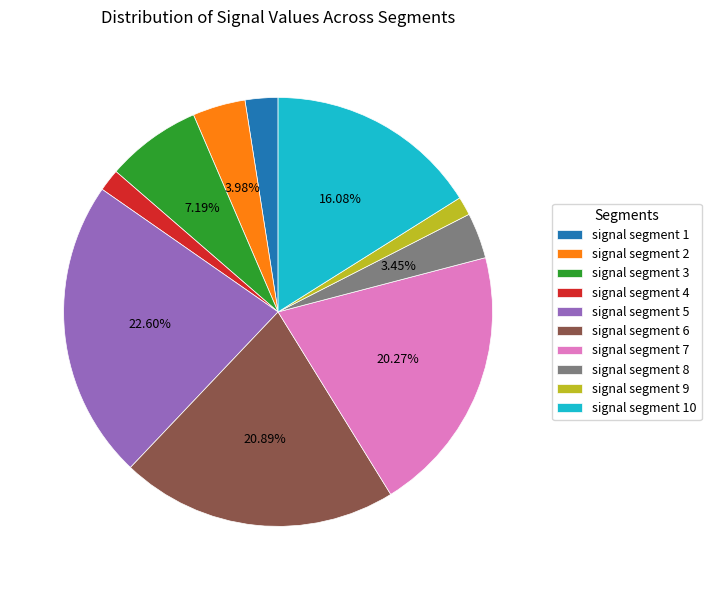

Combined, do signal segment 6 and signal segment 7 account for over 50%?

No